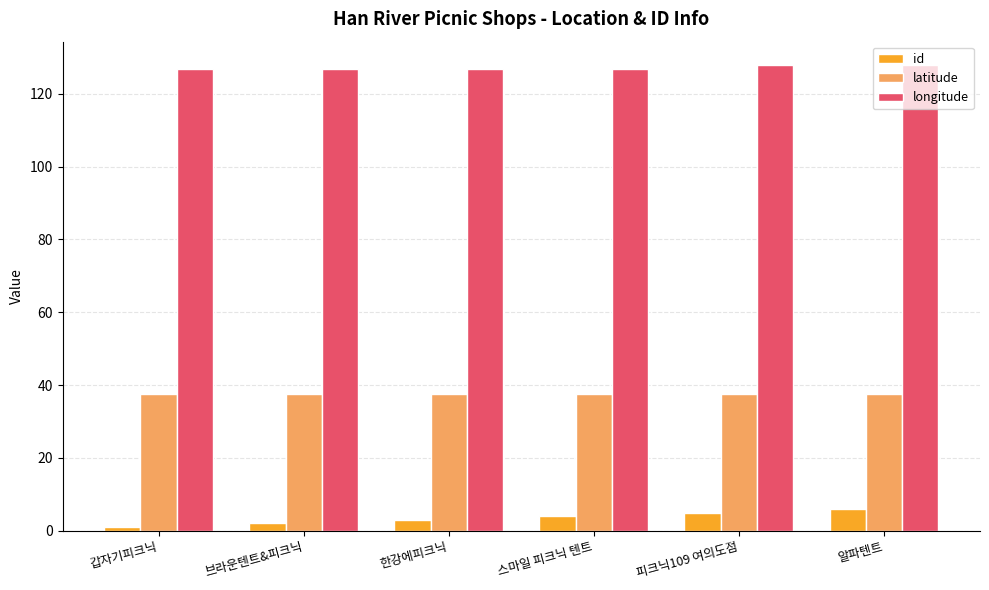

What is the average value of the longitude series?

127.3